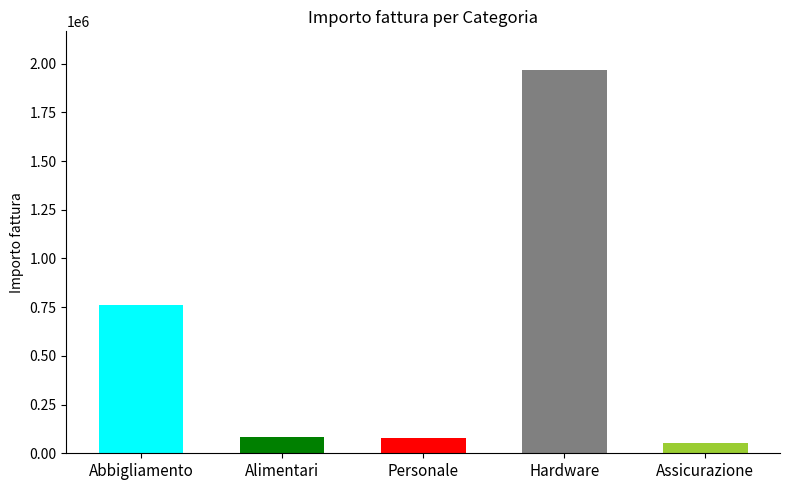

At which label is the value closest to 1010050?

Abbigliamento